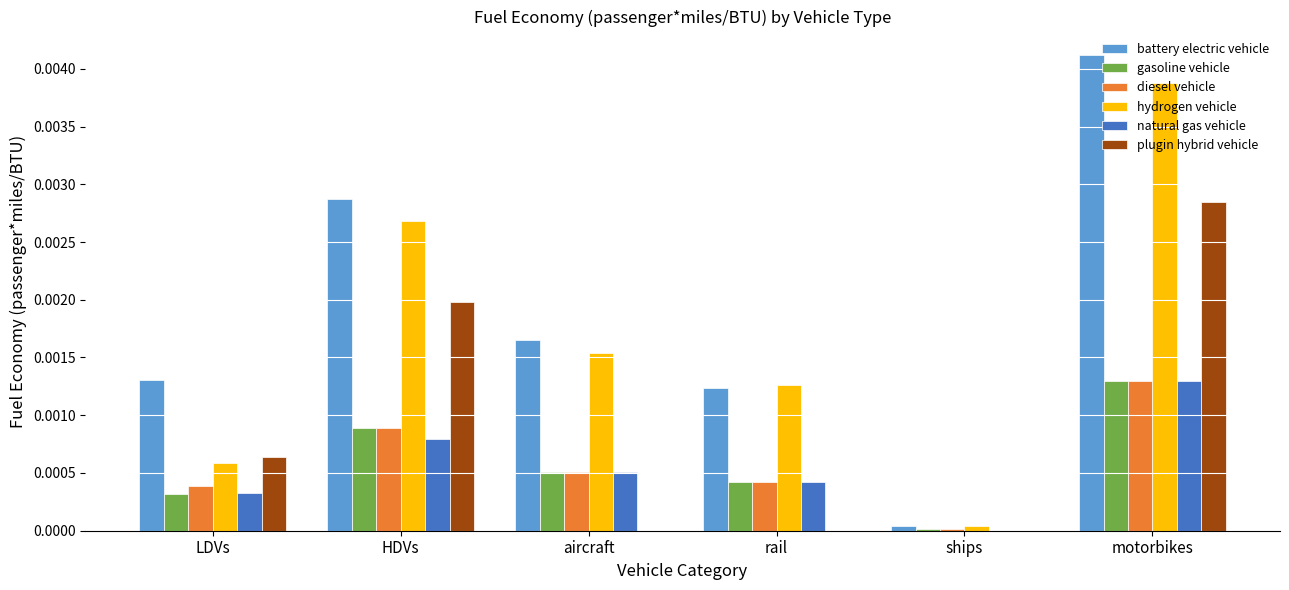

How many groups of bars are there?

6